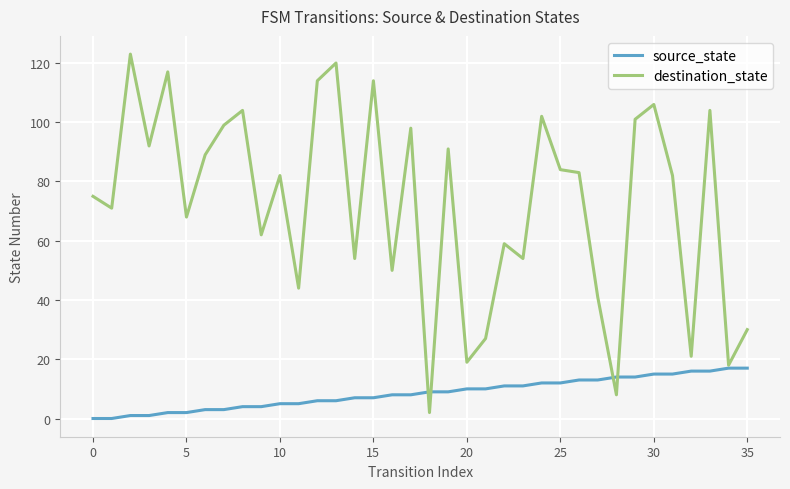

What is the difference between the second highest and minimum values in the destination_state series?

118